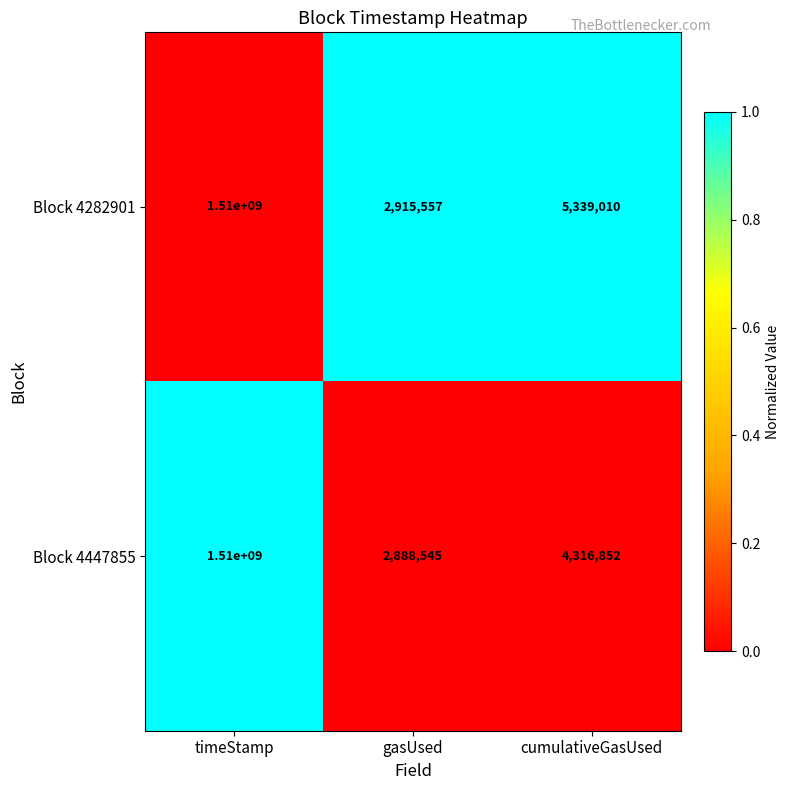

Which series has the largest range (max minus min)?

Block 4447855